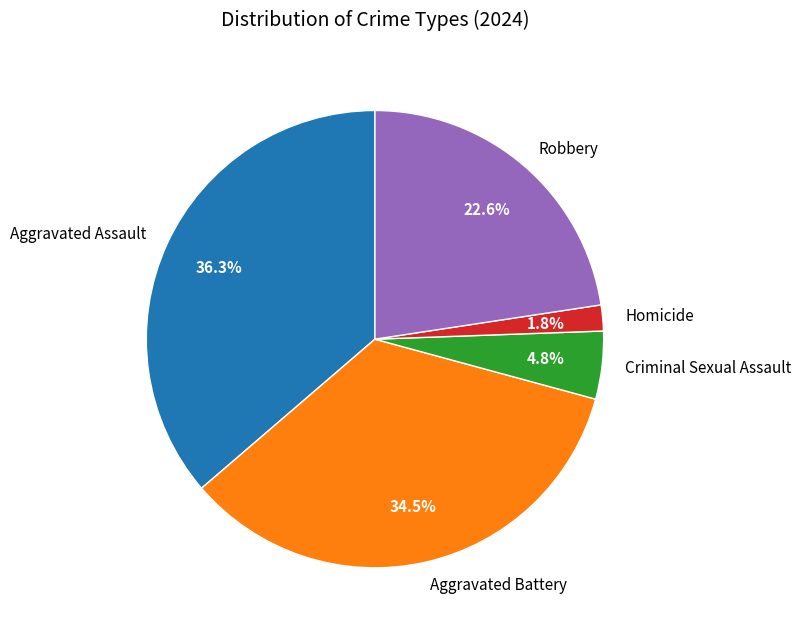

To the nearest percent, what is the difference between the Robbery and Aggravated Battery slice percentages?

12%